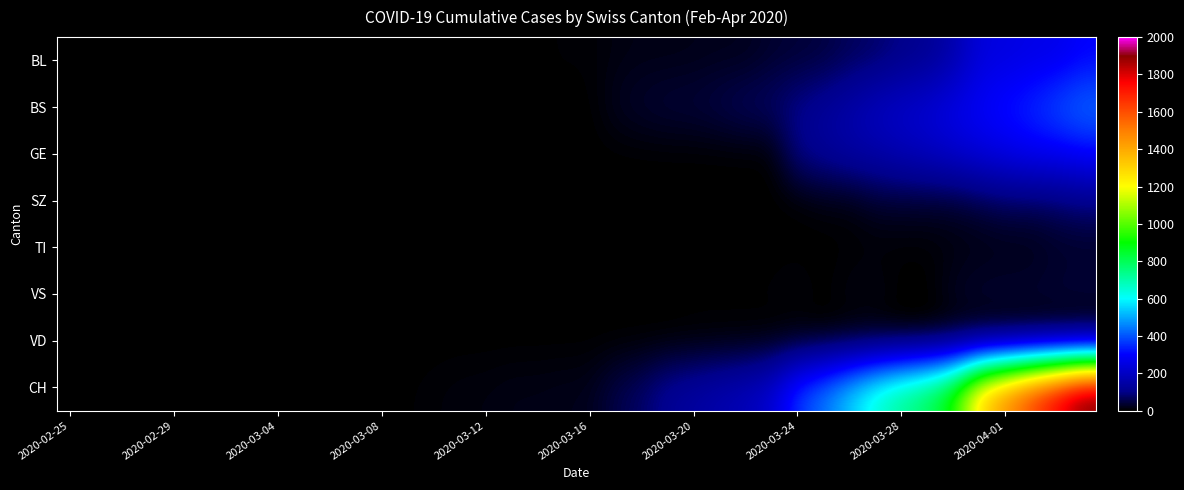

How many series are shown in this chart?

8